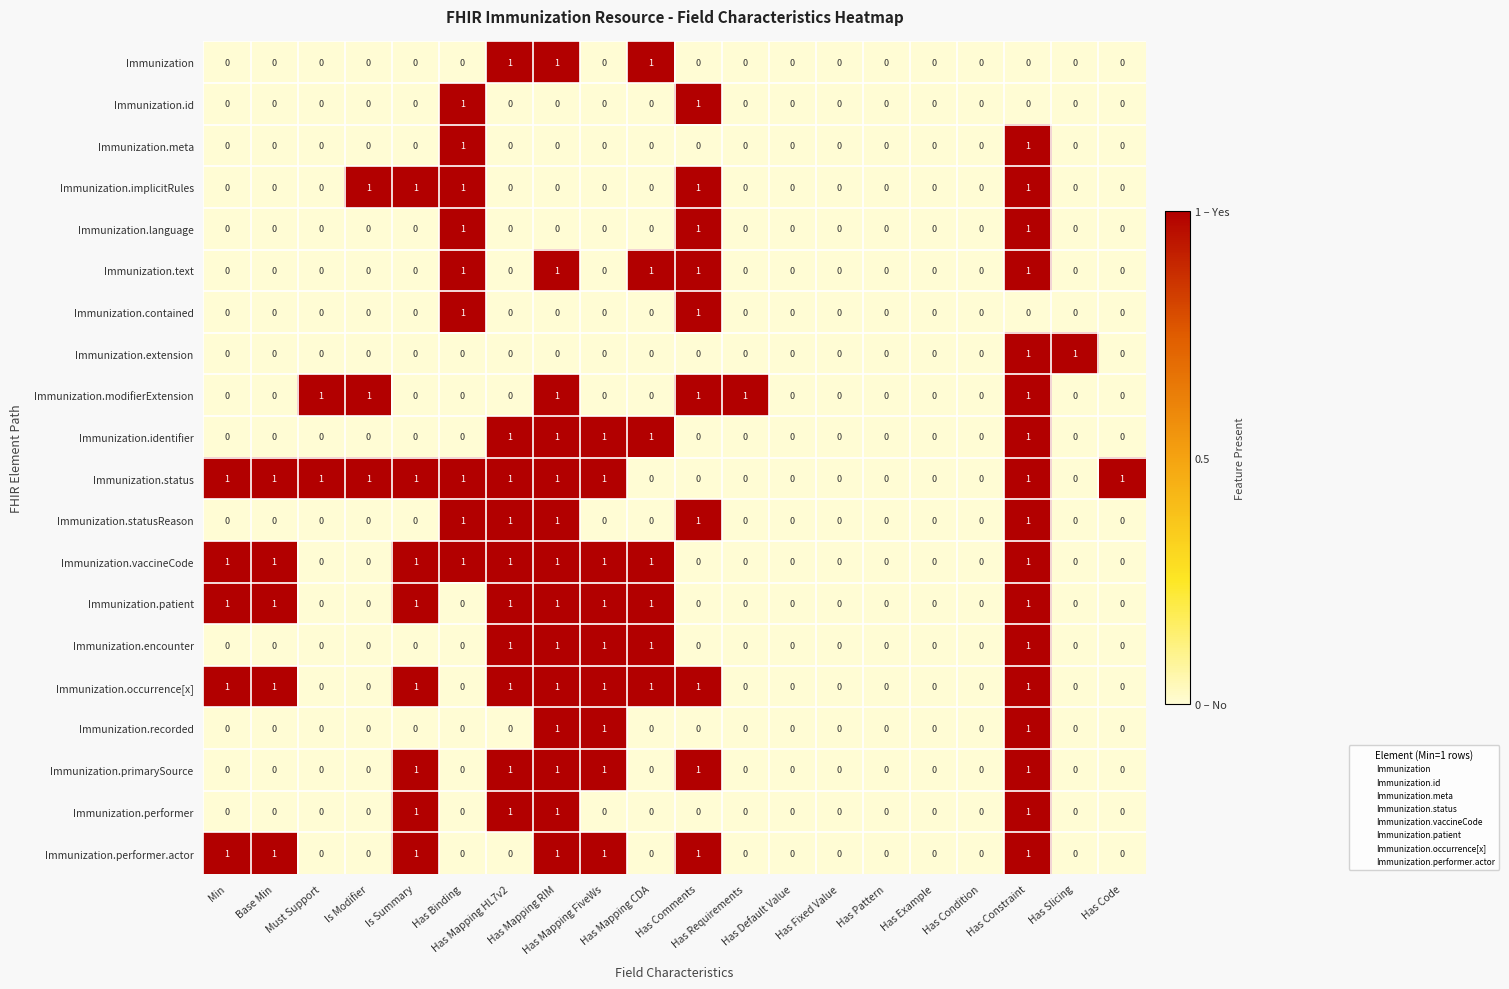

How many series are shown in this chart?

20